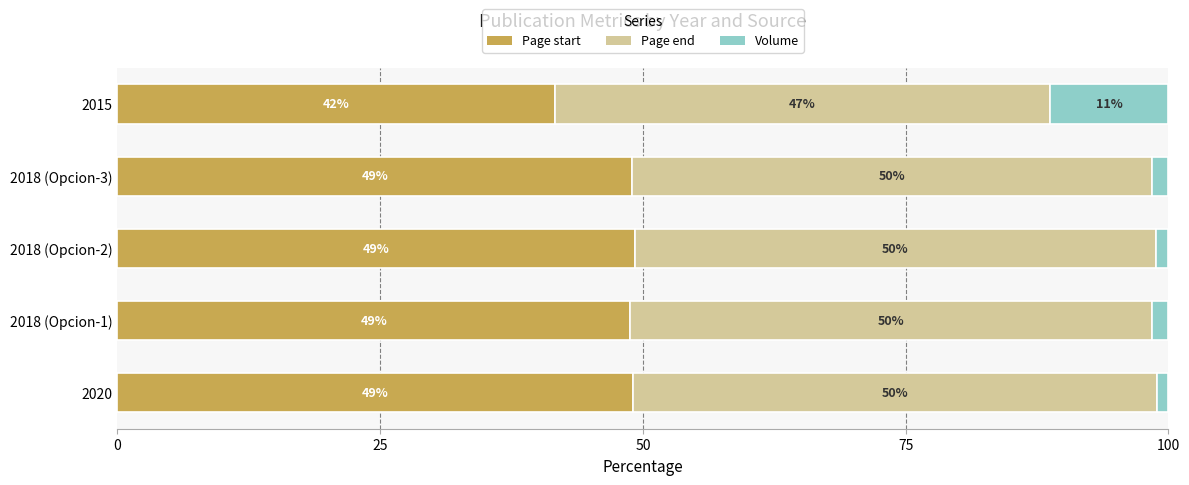

What are all the series names shown in the legend?

Page start, Page end, Volume